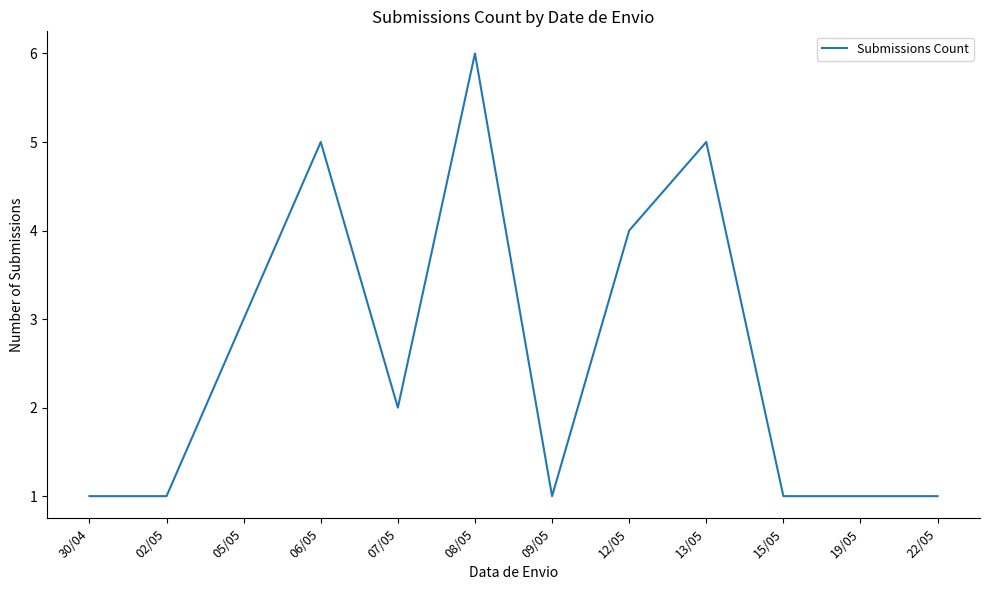

True or false: the data shows 6 at 08/05.

True